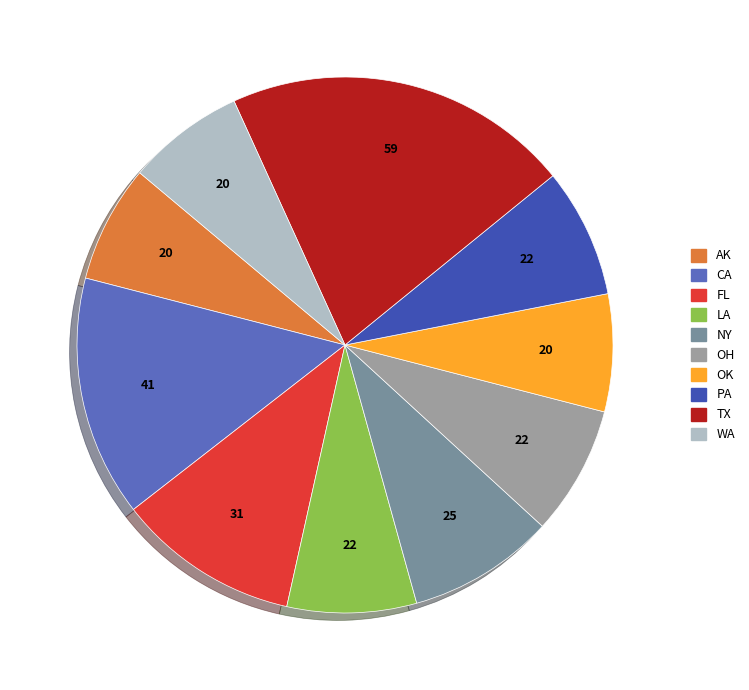

Do FL and LA together represent more than half of the pie?

No